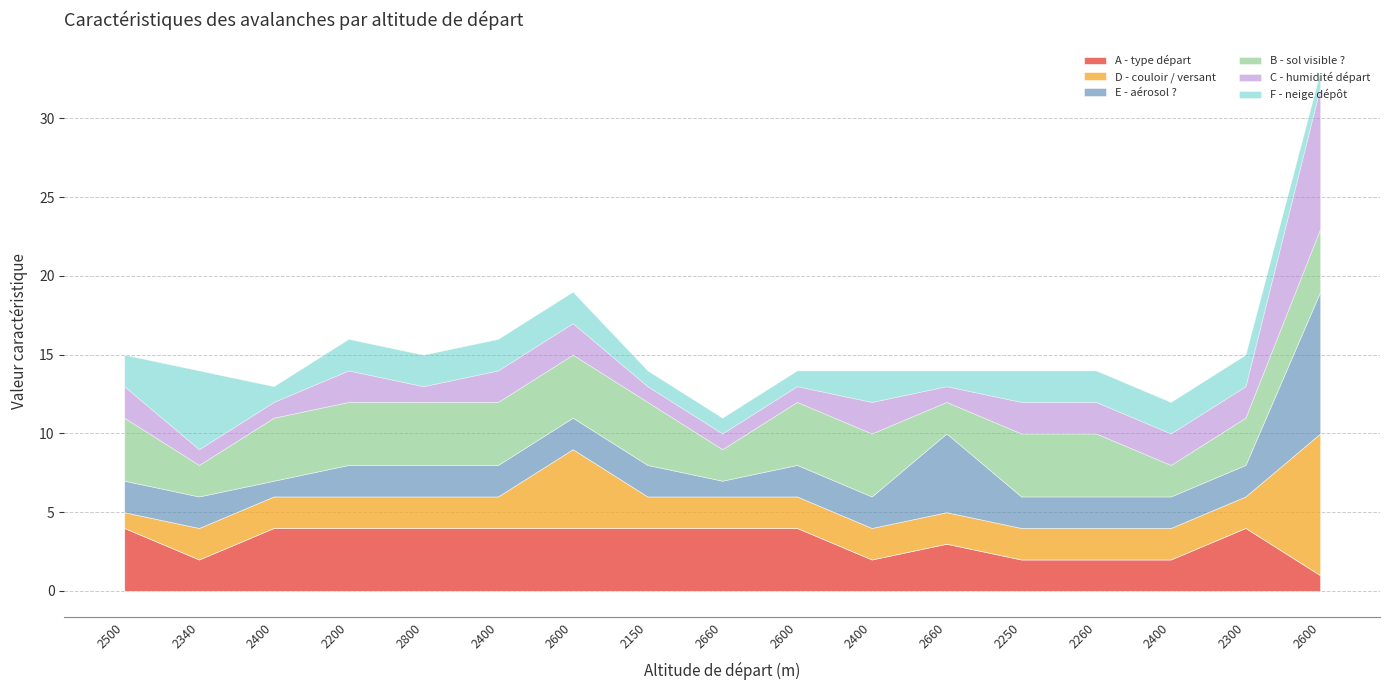

What is the approximate value of F - neige dépôt at 2660?

1